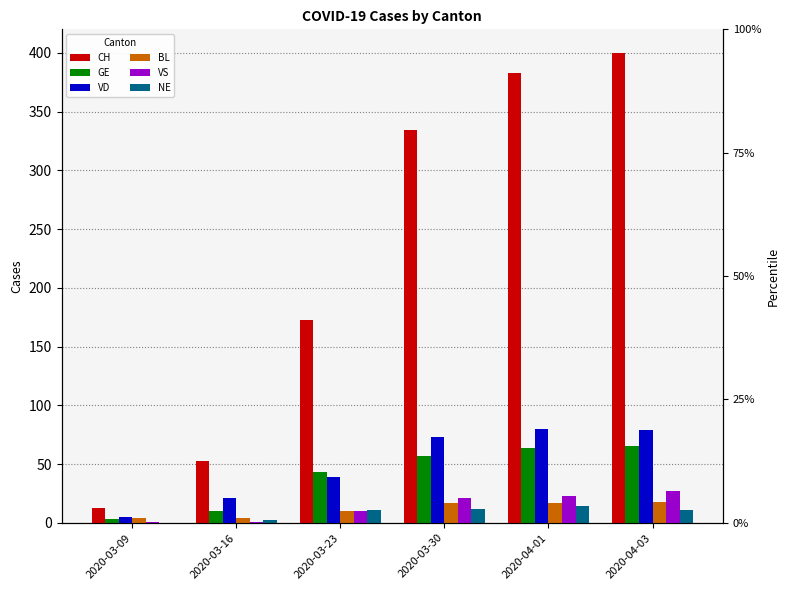

What is the label of the 4th bar from the right?

2020-03-23